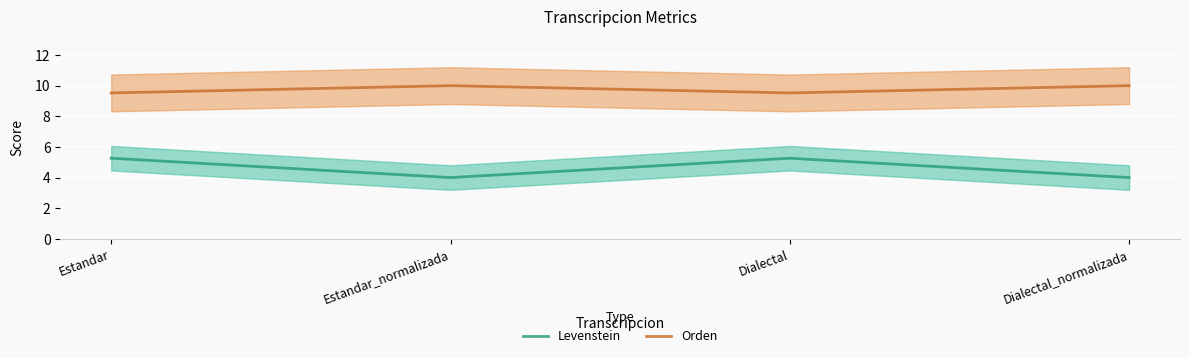

What is the smallest value displayed?

4.0